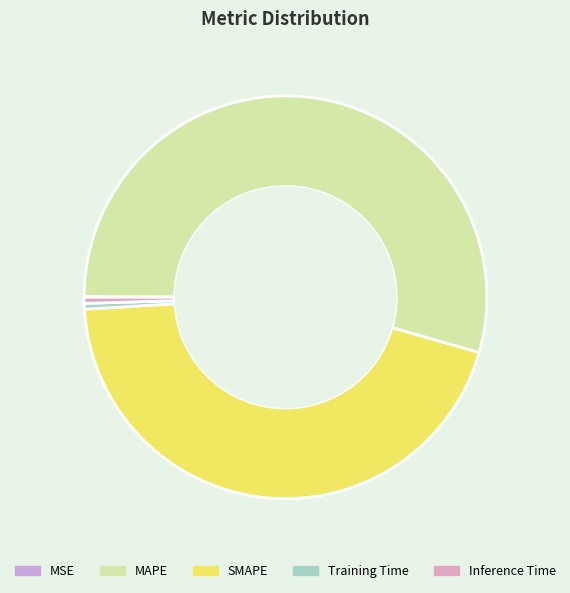

To the nearest percent, what is the combined percentage of Training Time and SMAPE?

45%